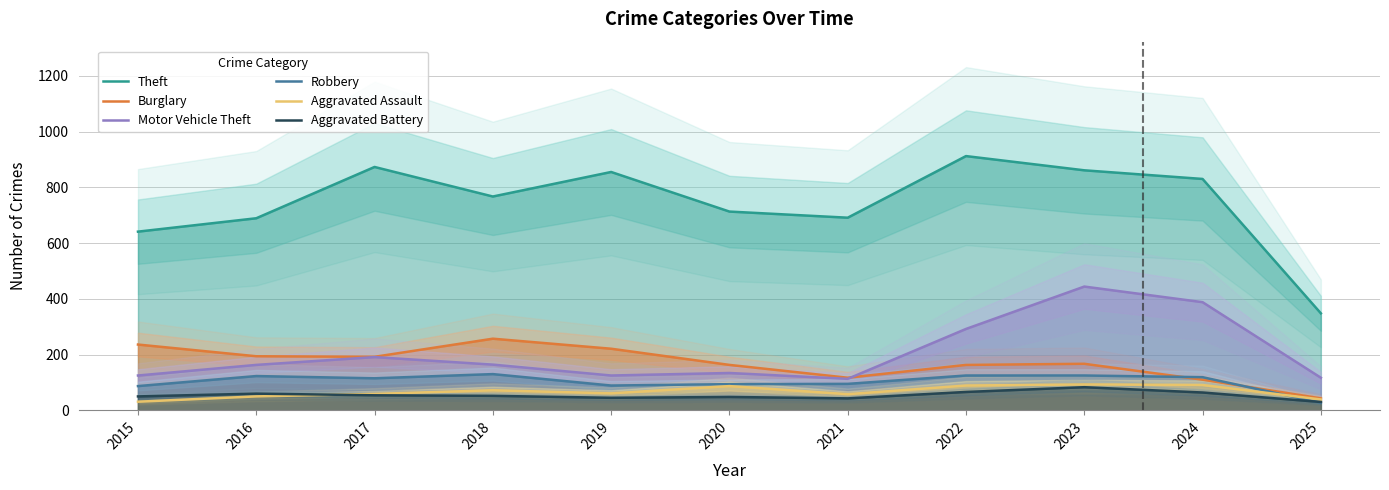

Rank the series by their maximum value, from lowest to highest.

Aggravated Battery, Aggravated Assault, Robbery, Burglary, Motor Vehicle Theft, Theft